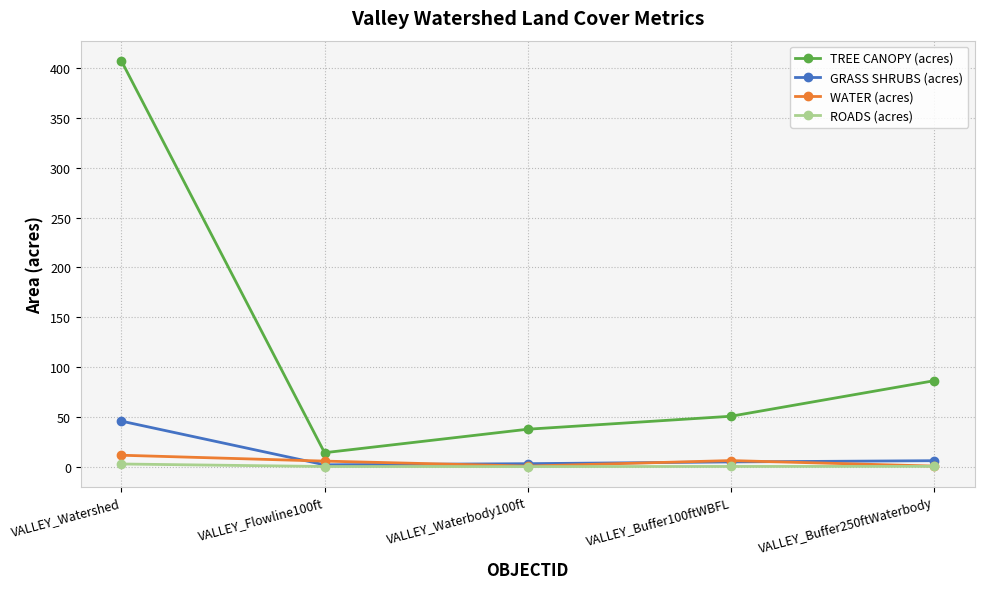

What is the total value across all series at VALLEY_Waterbody100ft?

41.3